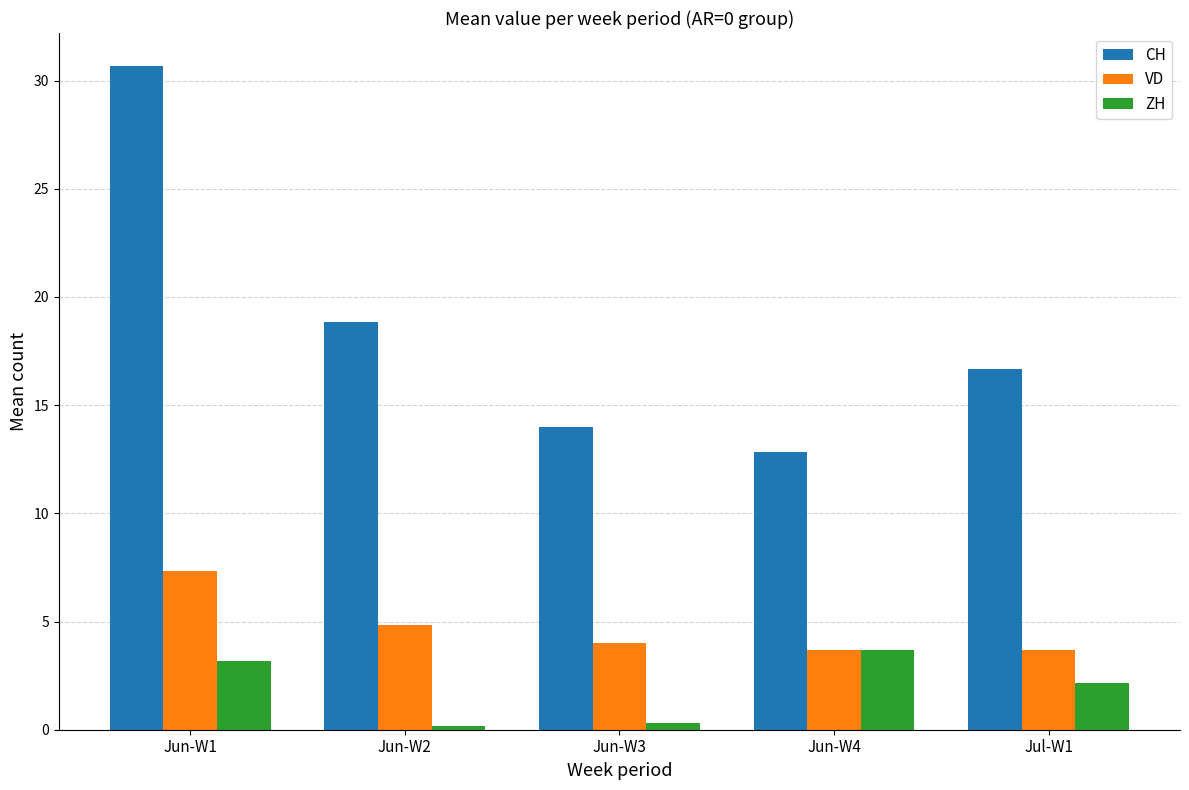

What is the value of the VD bar at the 3rd from the left?

4.0